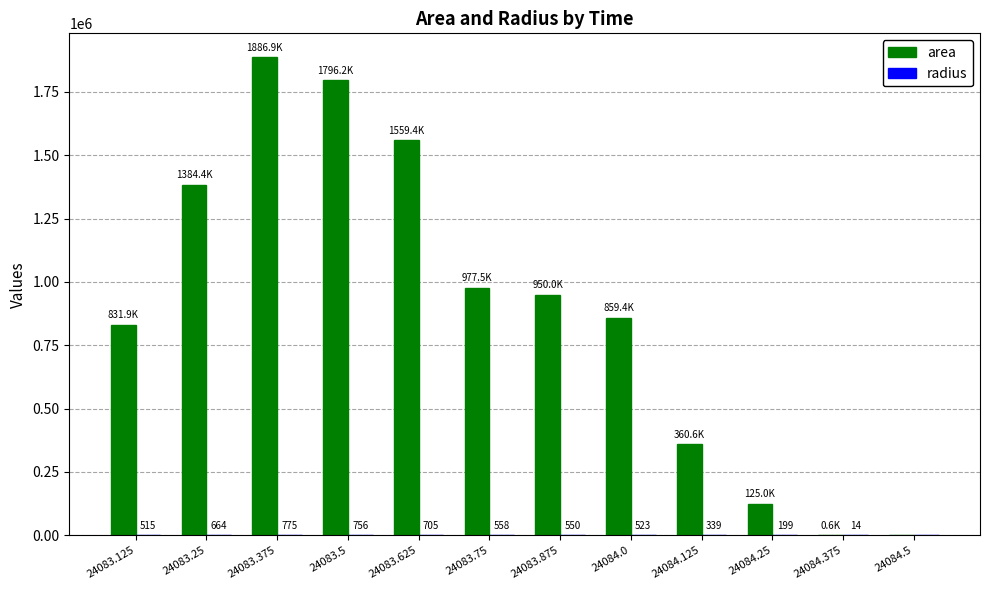

Are the bars grouped side by side (vs. stacked)?

Yes